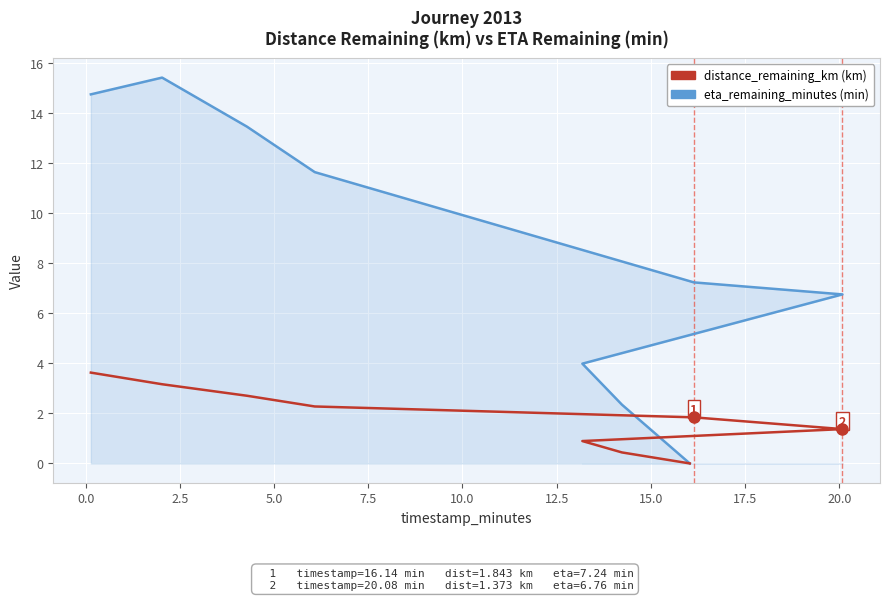

What is the maximum value for distance_remaining_km?

3.6